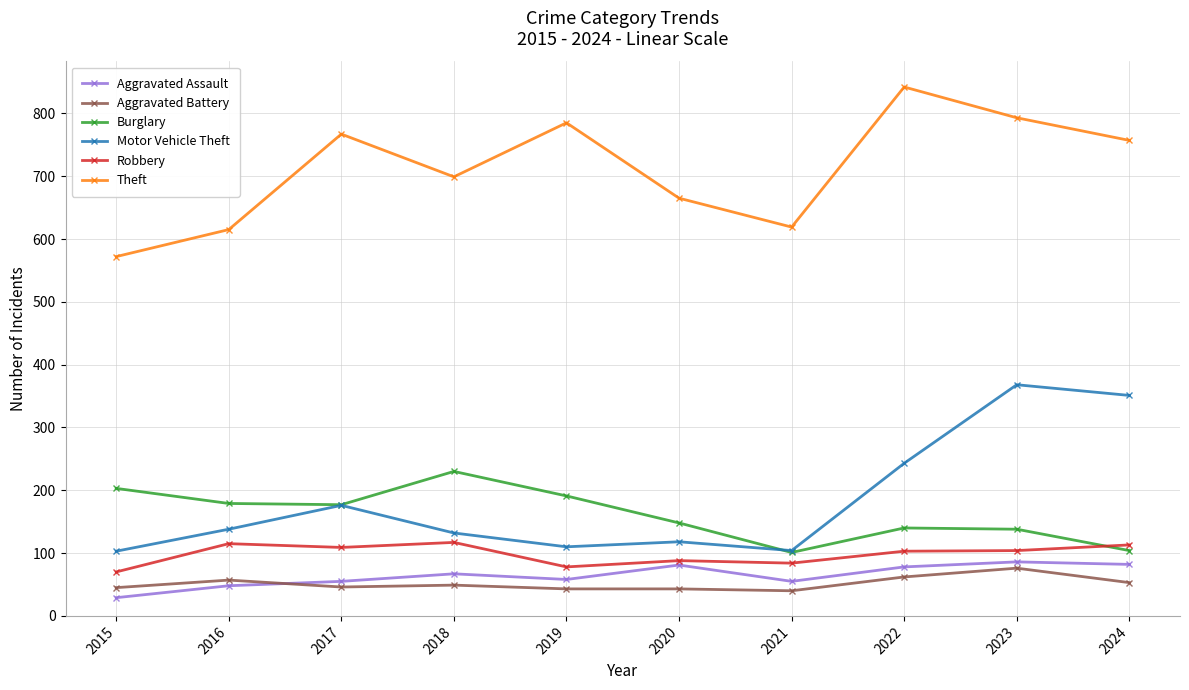

Is the value of Aggravated Battery at 2024 greater than the value of Aggravated Assault at 2020?

No